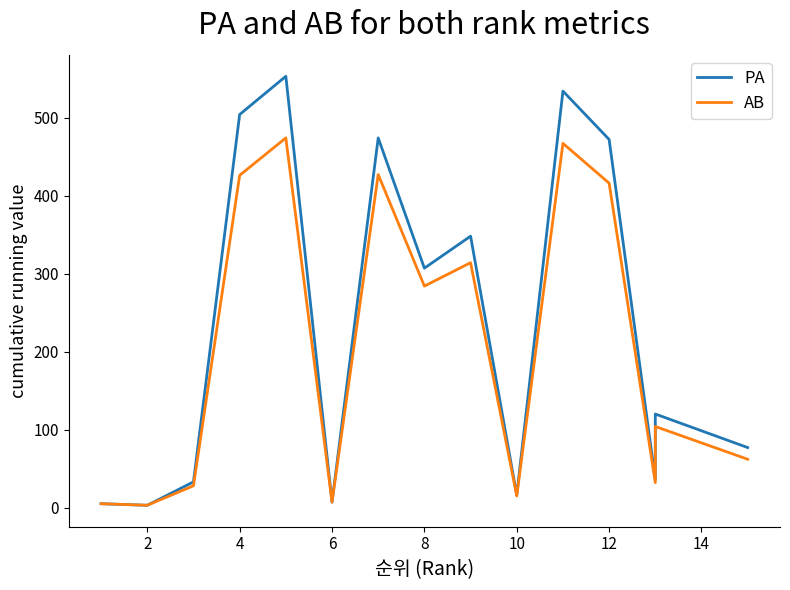

True or false: AB and PA cross at least once.

False